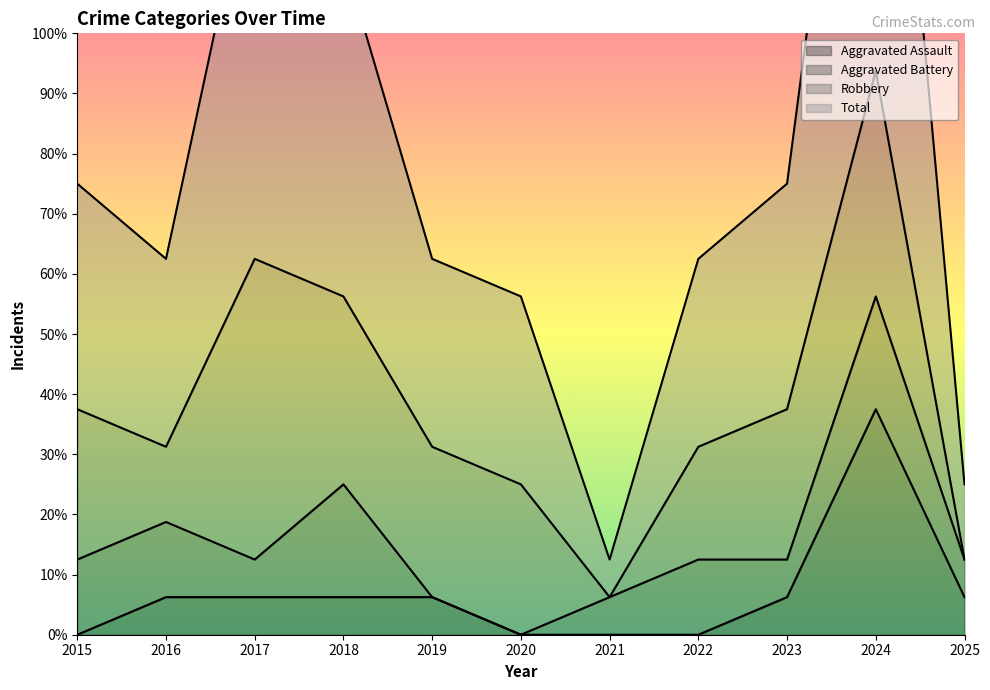

Which series has the widest spread of values?

Total